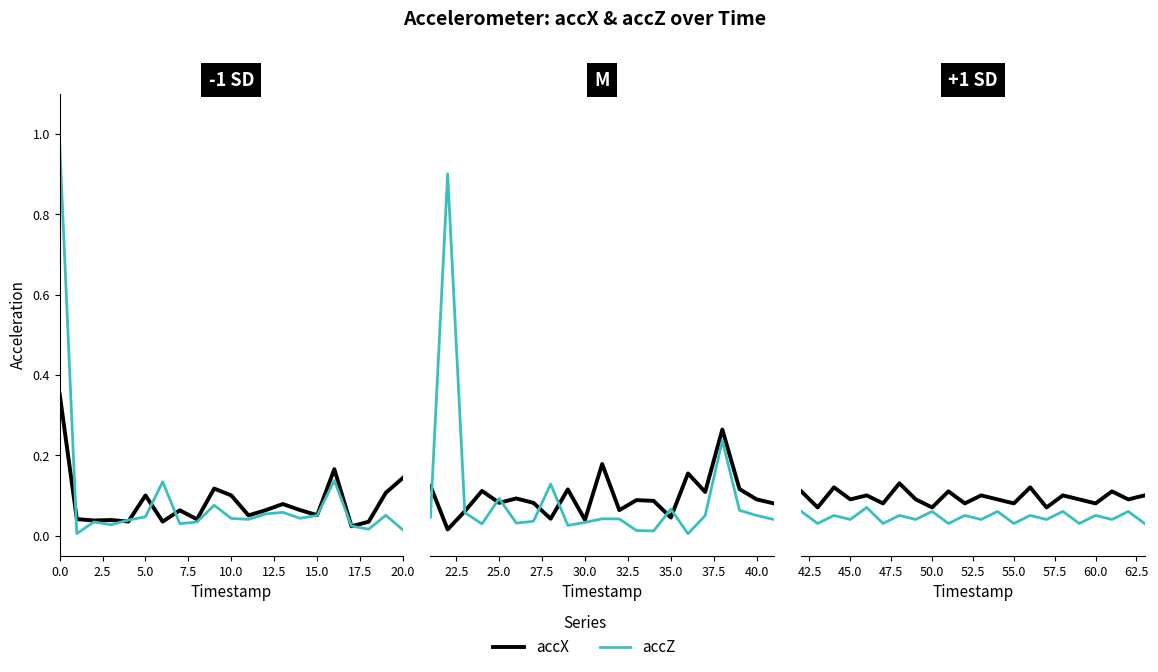

Does the chart have visible grid lines?

No